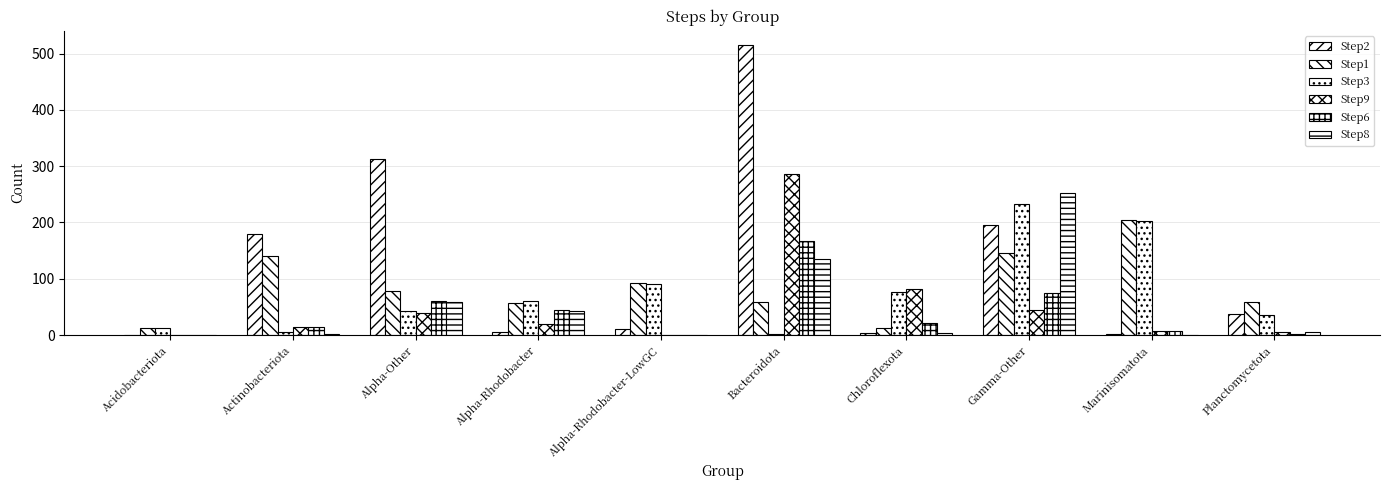

How many series are shown in this chart?

6